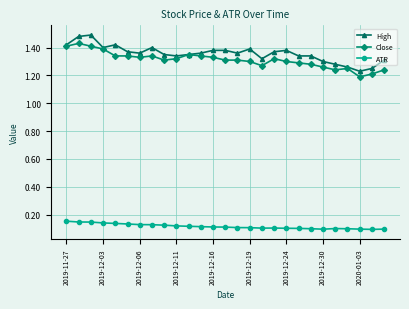

True or false: High and ATR intersect in this chart.

False